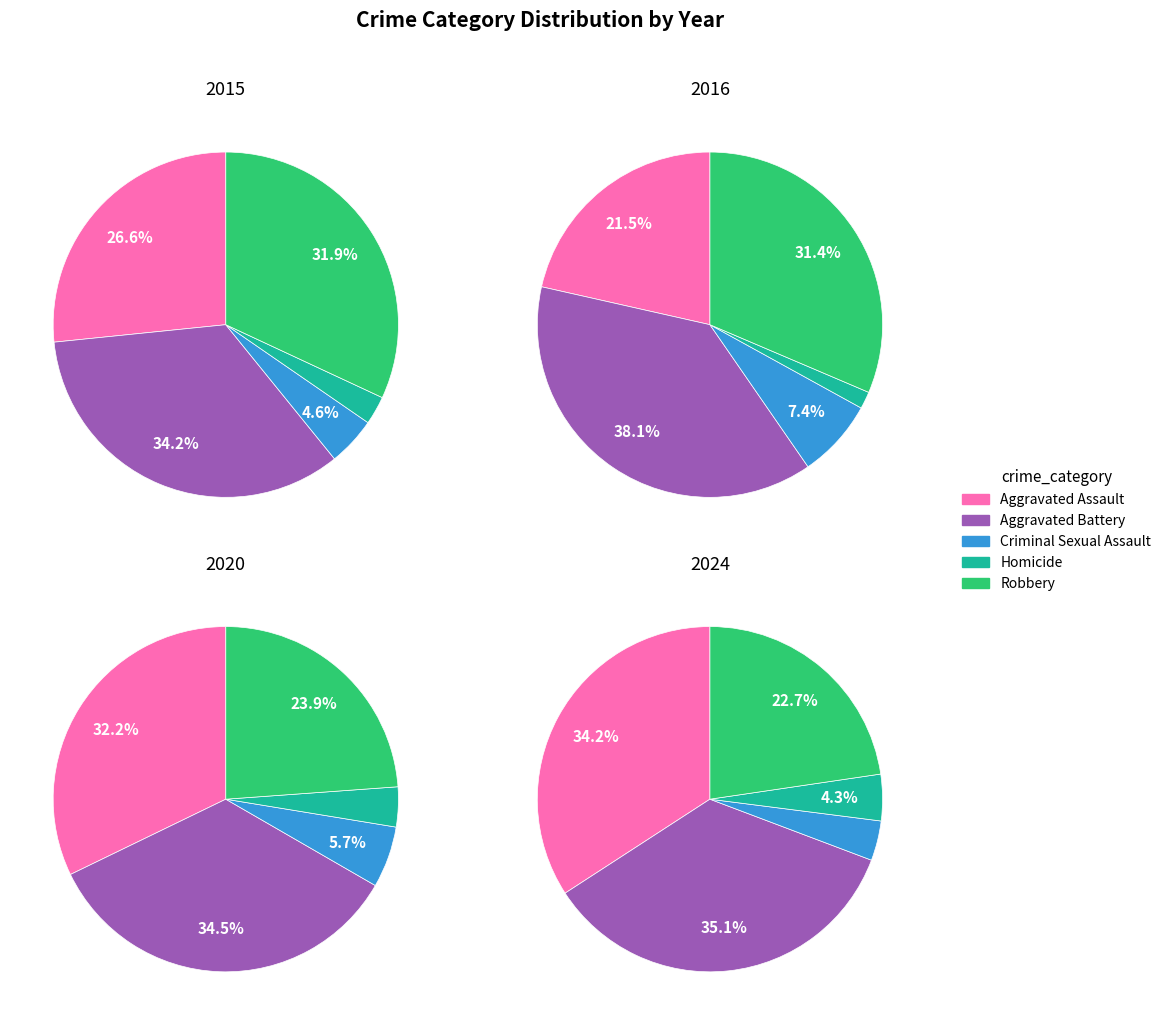

Count the number of slices in the pie.

5